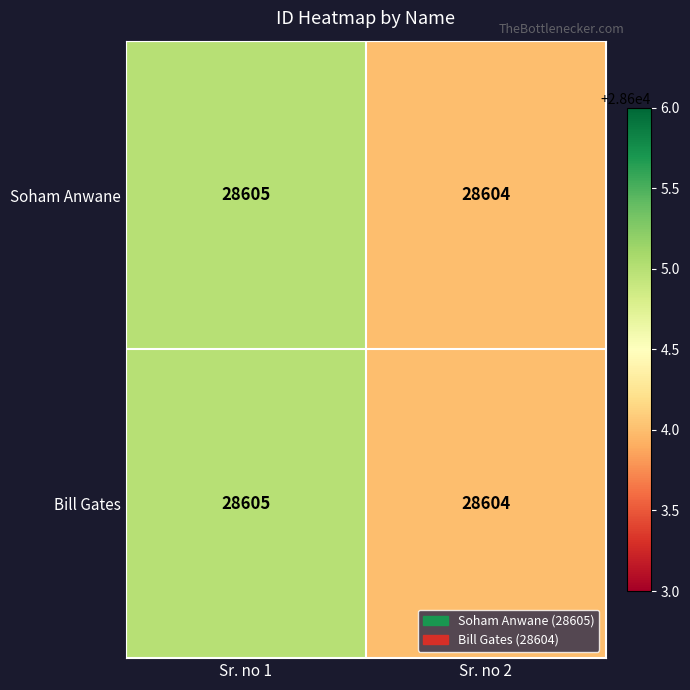

What is the sum of all Soham Anwane values?

57209